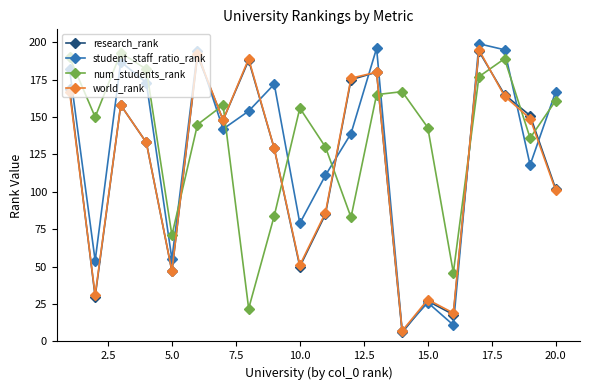

Reading left to right, extract all data points from this chart.

research_rank: 169	30	158	133	47	191	148	188	129	50	85	175	180	6	27	18	194	165	151	102
student_staff_ratio_rank: 182	54	187	173	55	194	142	154	172	79	111	139	196	7	26	11	199	195	118	167
num_students_rank: 190	150	193	182	71	145	158	22	84	156	130	83	165	167	143	46	177	189	136	161
world_rank: 167	31	158	133	47	192	148	189	129	51	86	176	180	7	28	19	195	164	149	101